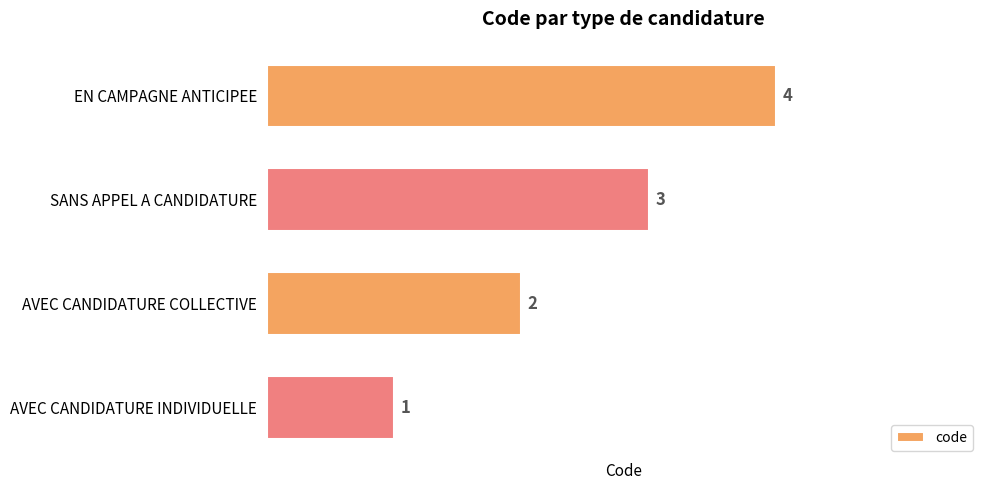

How many values are between 2 and 4?

3